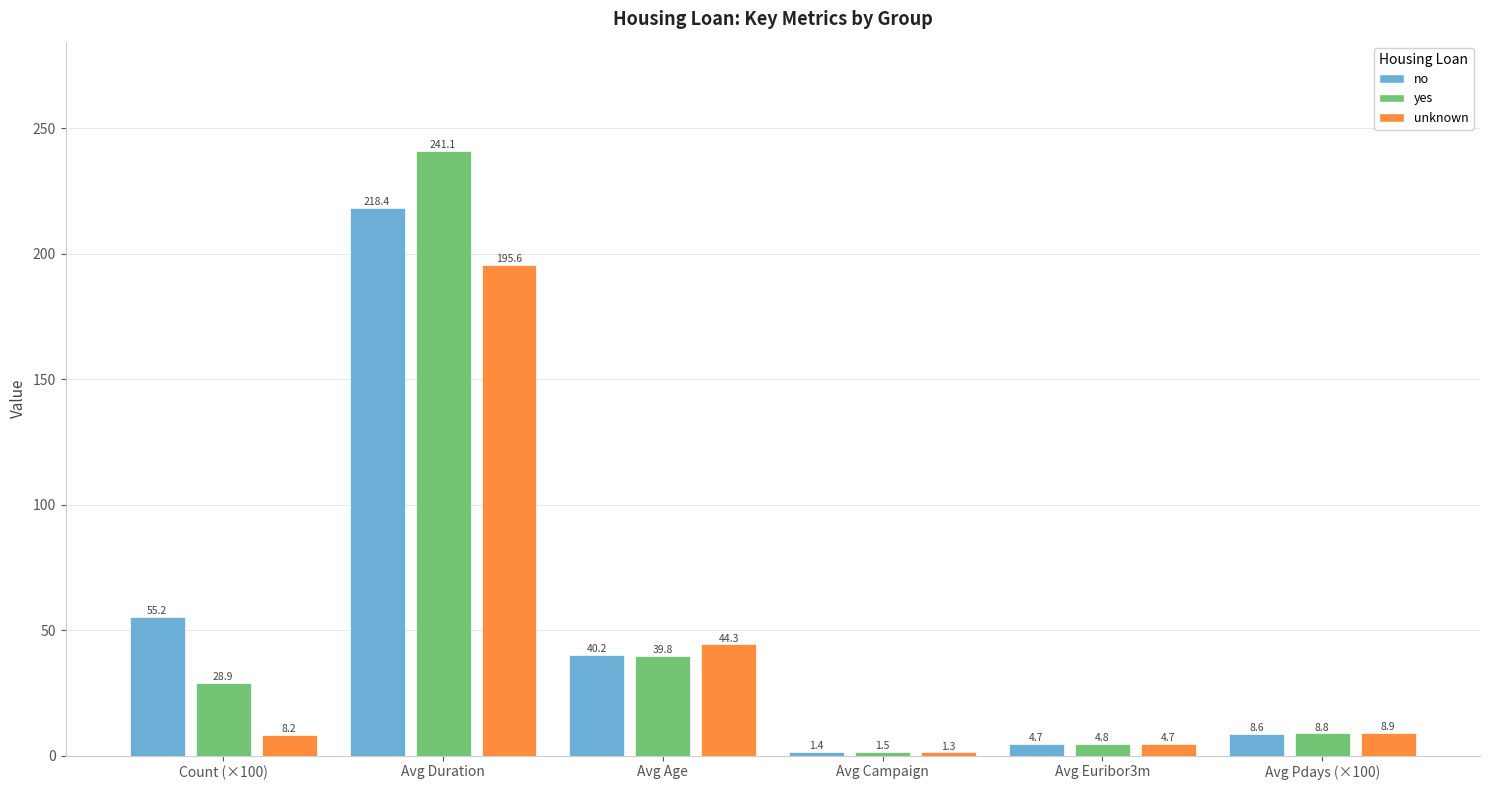

How many series are shown in this chart?

3